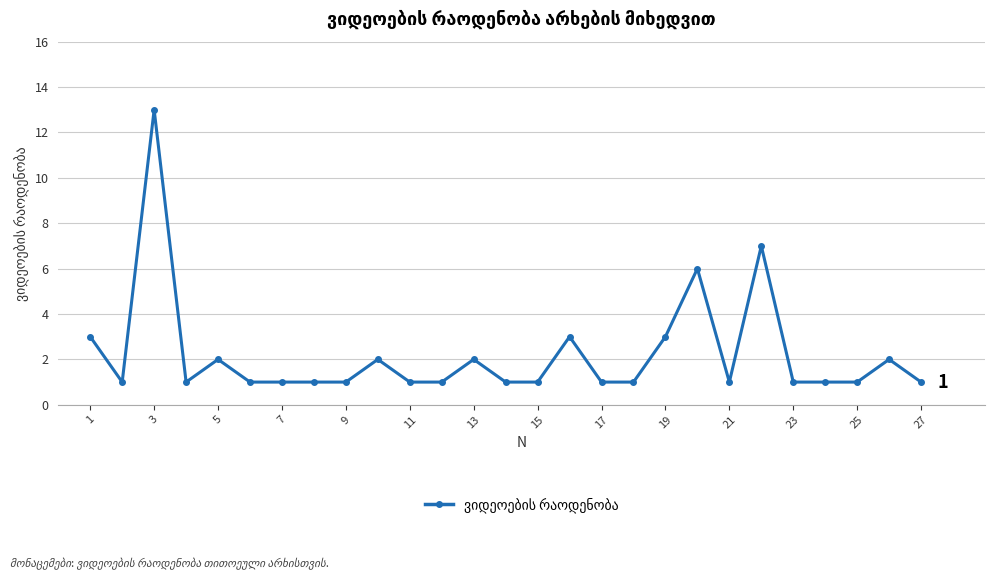

What is the difference between the maximum and minimum values?

12